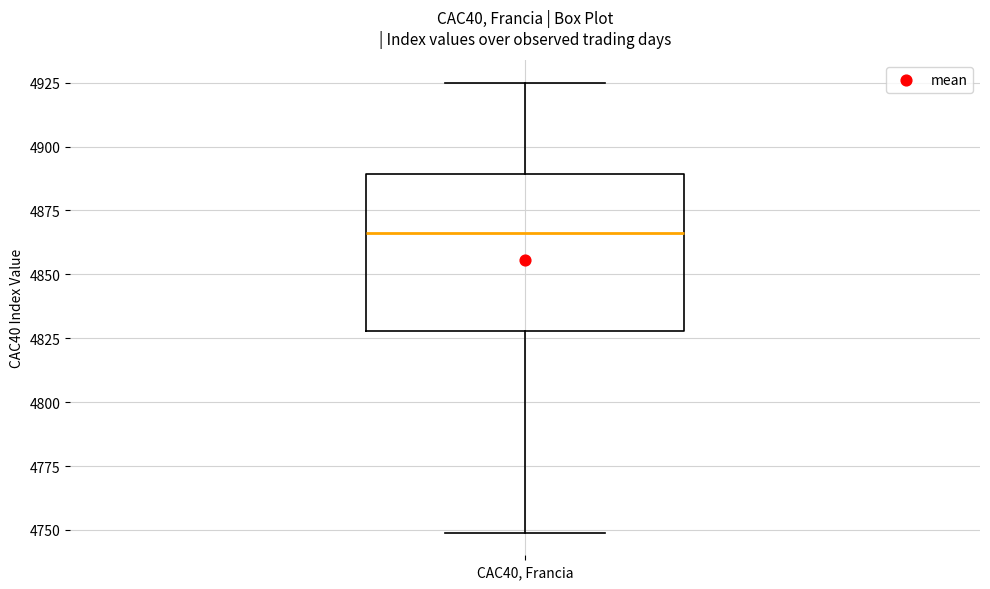

Where is the lower edge of the box for CAC40, Francia on the y-axis? The values are not printed on the chart, so give them approximately, as read against the axis.

4830